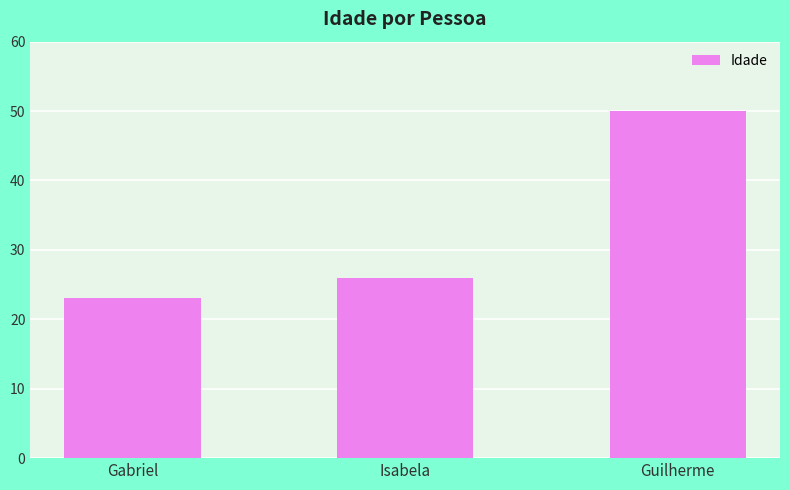

Read the value at Gabriel, to the nearest 10.

20